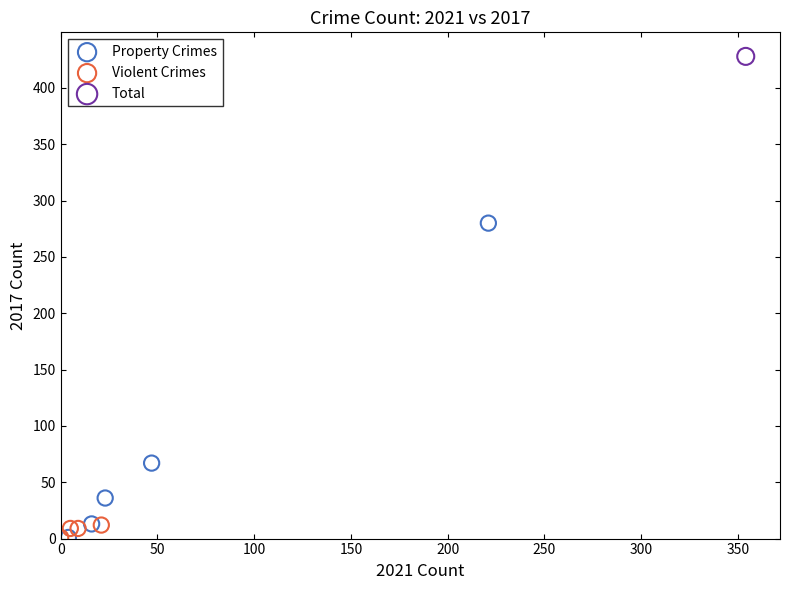

What are all the series names shown in the legend?

Property Crimes, Violent Crimes, Total